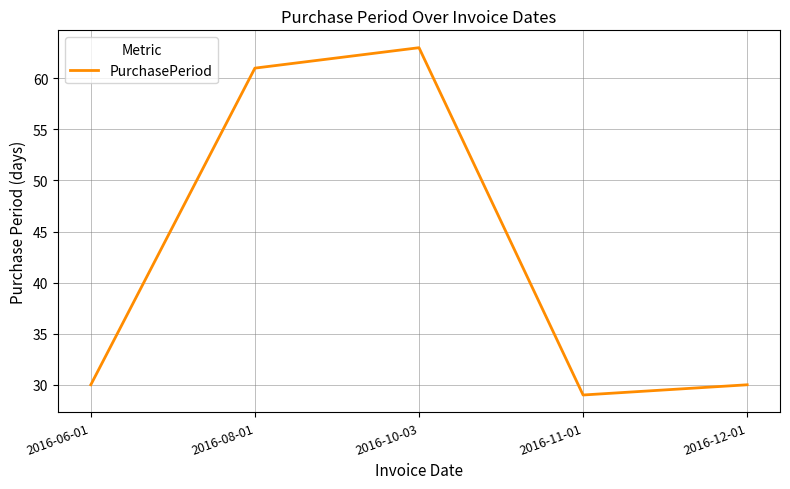

At which category does the data reach its first local valley?

2016-11-01